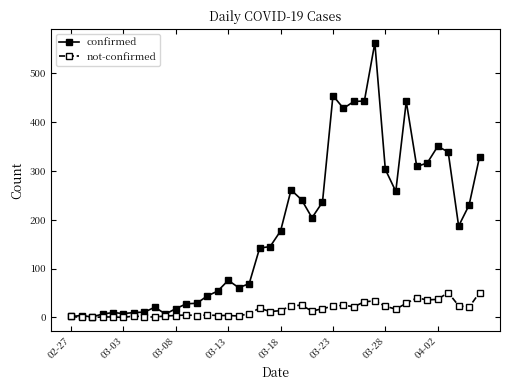

Rank the series by their average value, from highest to lowest.

confirmed, not-confirmed